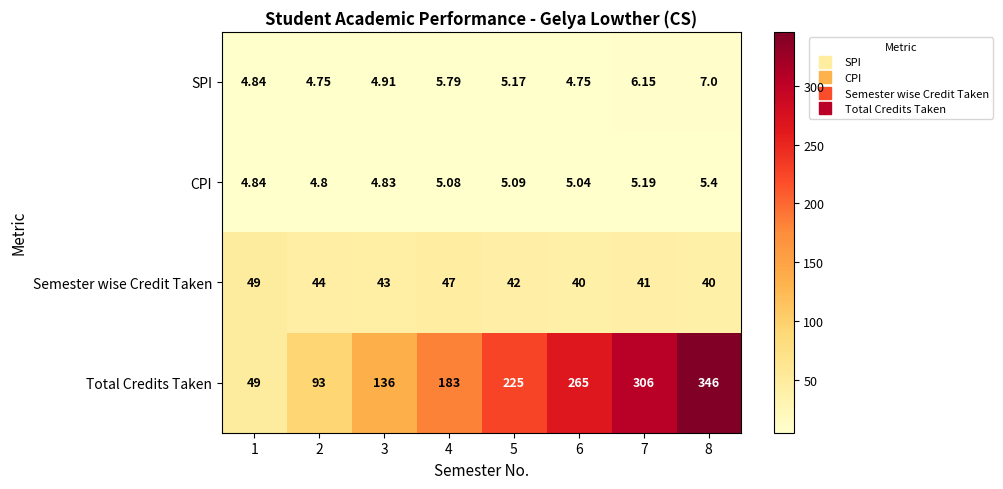

List the series in order of their peak value, highest first.

Total Credits Taken, Semester wise Credit Taken, SPI, CPI